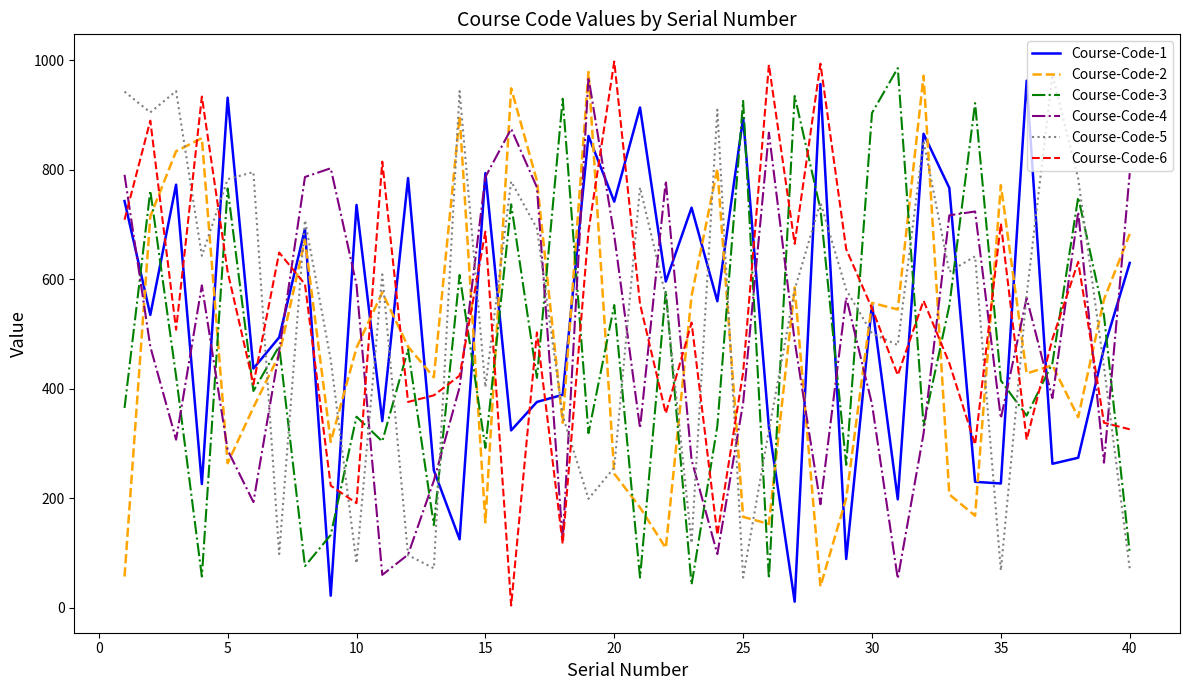

What is the greatest value displayed?

998